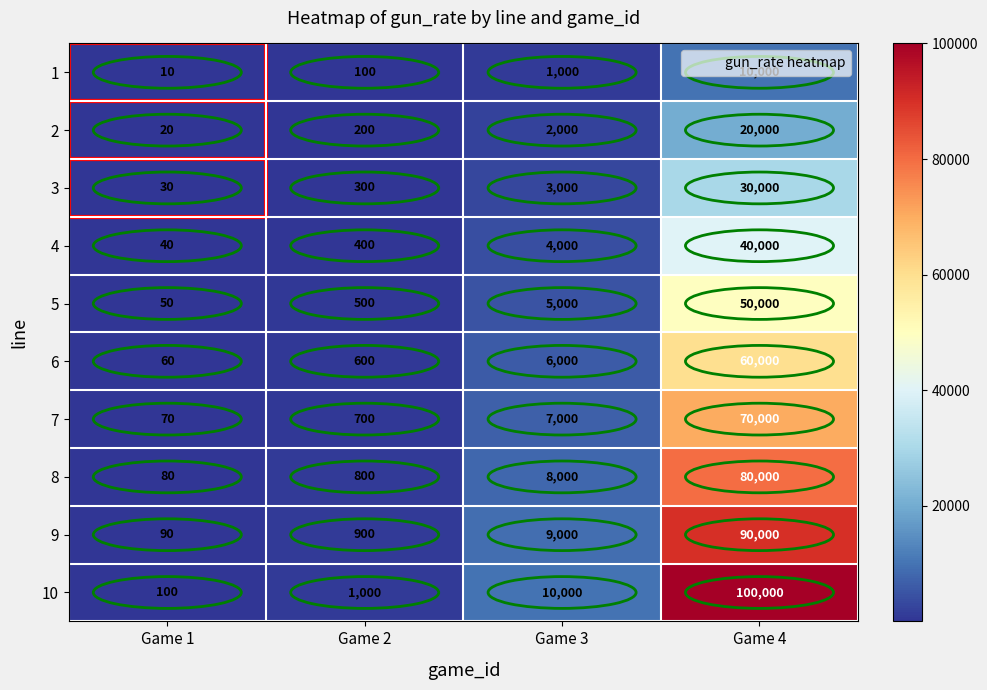

What is the sum of the 6 values at Game 1 and Game 4?

60060